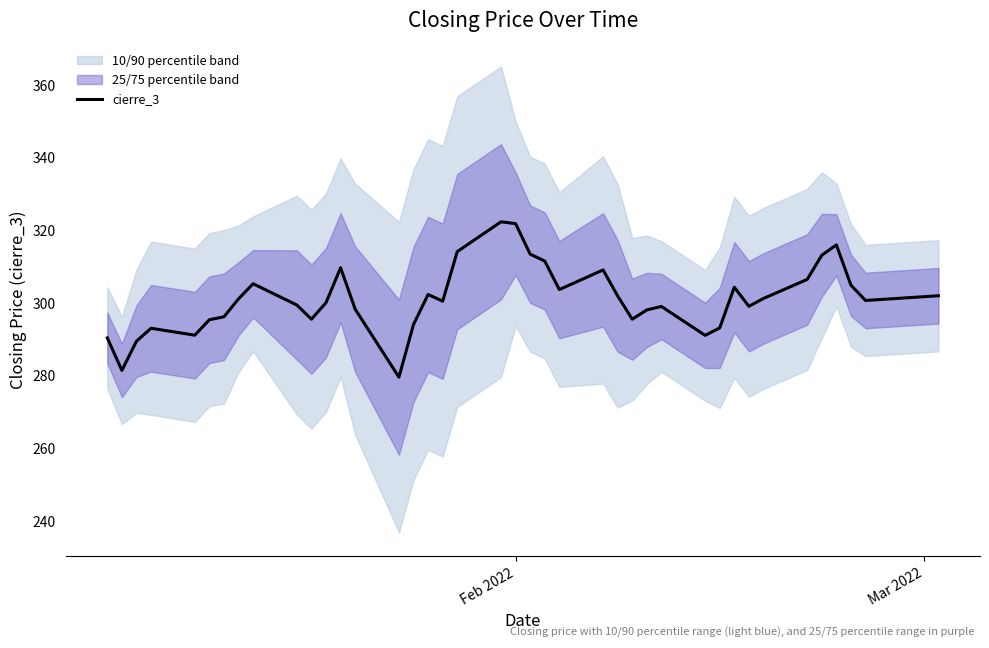

Is this an area chart (filled region under the line)?

No